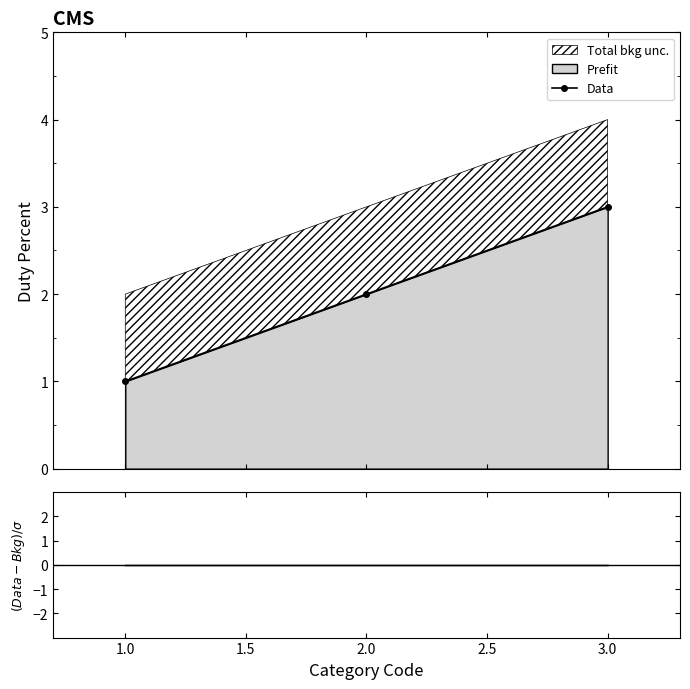

What is the difference between the highest and lowest values at 2.0?

2